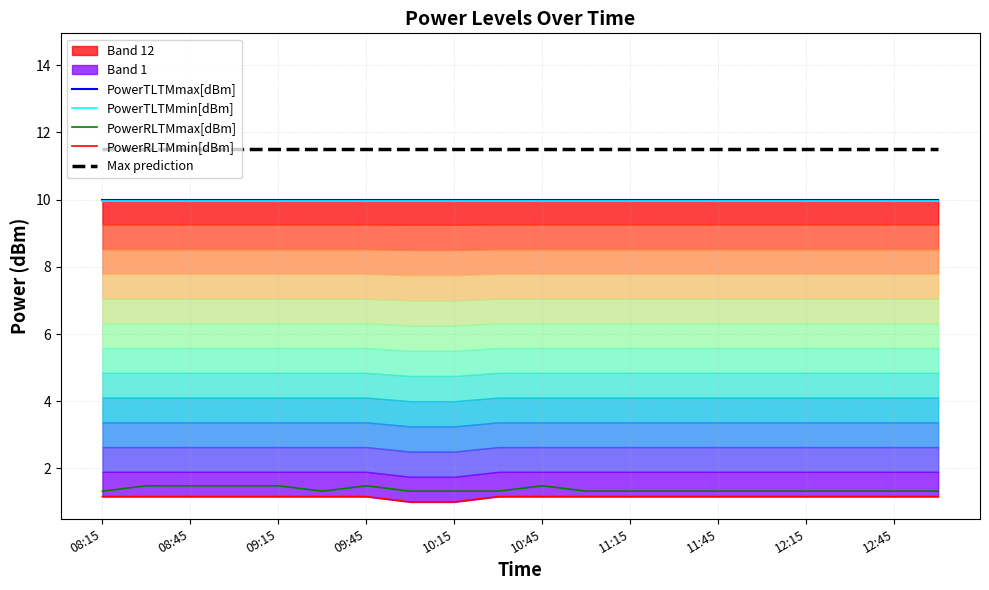

Does the chart display data point markers on the line(s)?

No